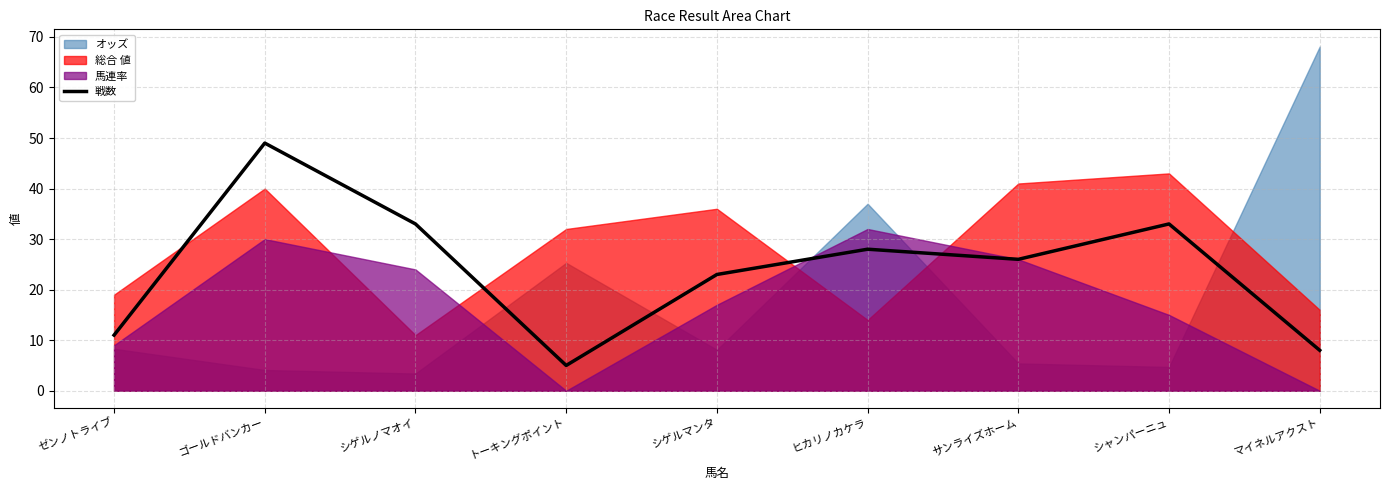

Does the chart display data point markers on the line(s)?

No